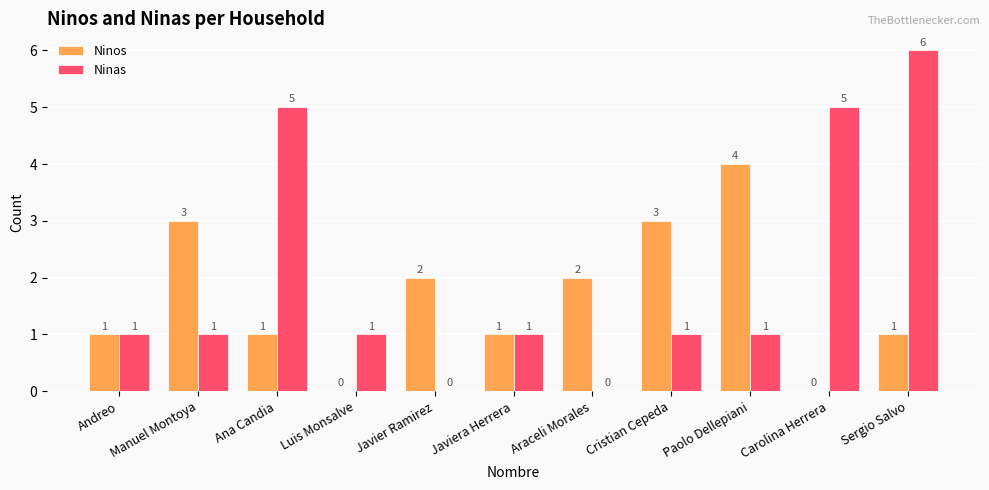

How many data points does each series have?

11